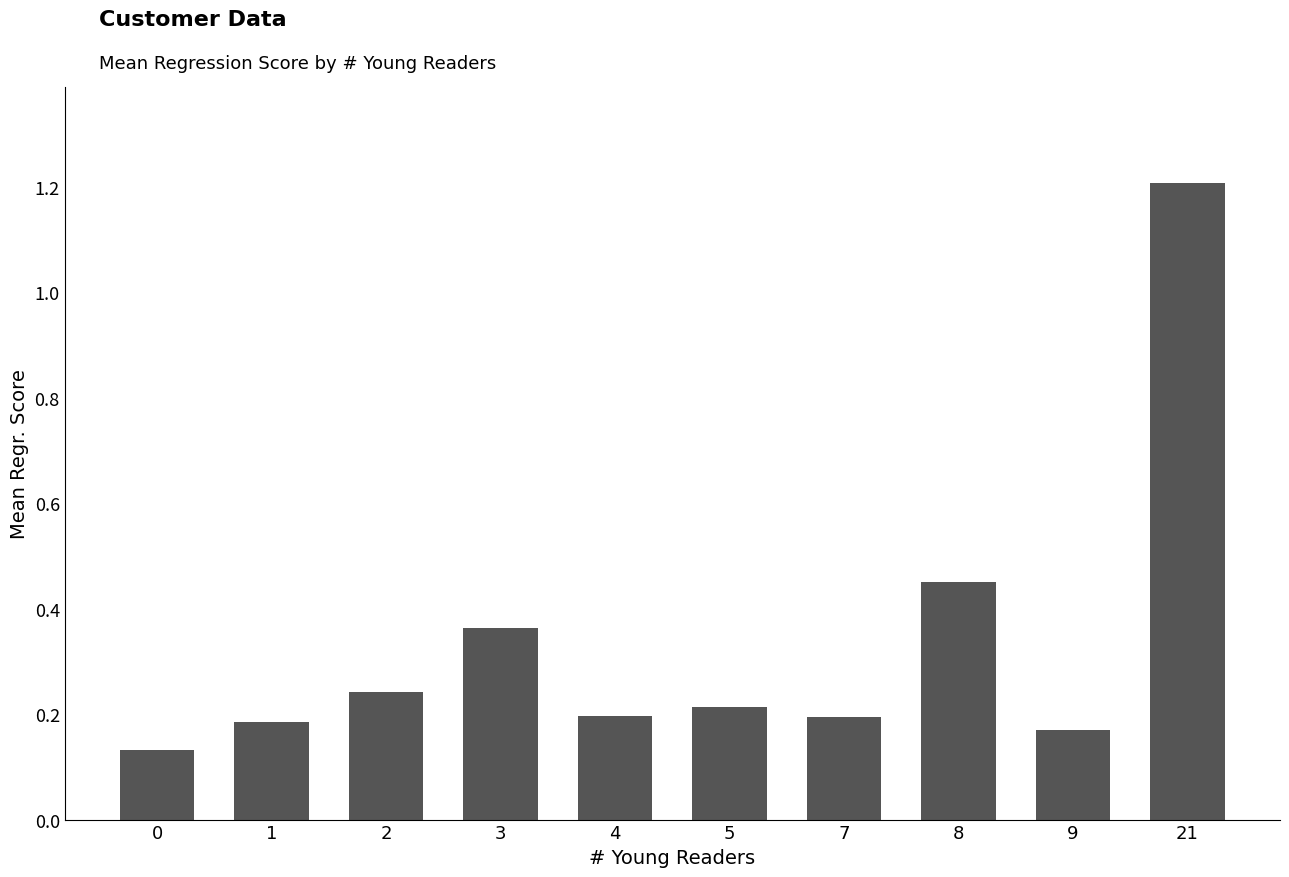

Read the value at 21.

1.2